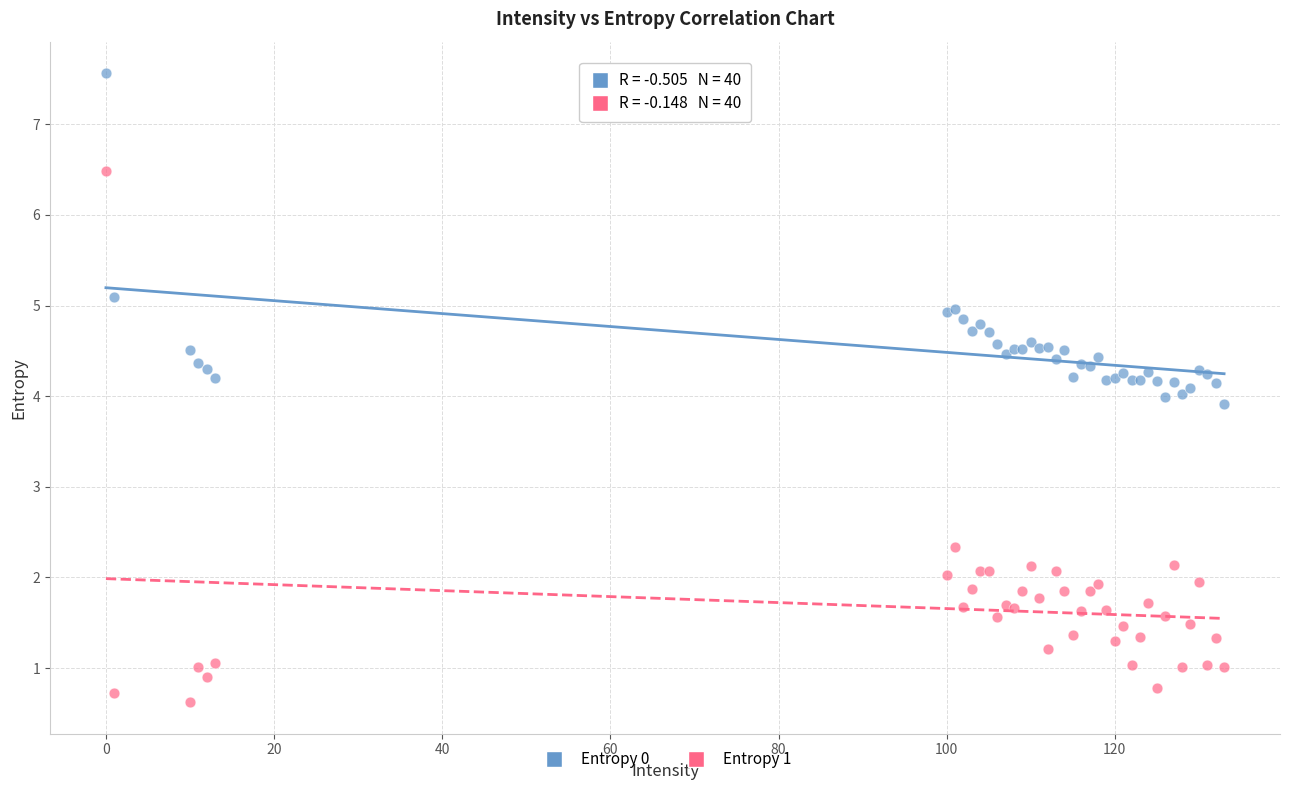

Which series has the largest Y range (max minus min)?

Entropy 1